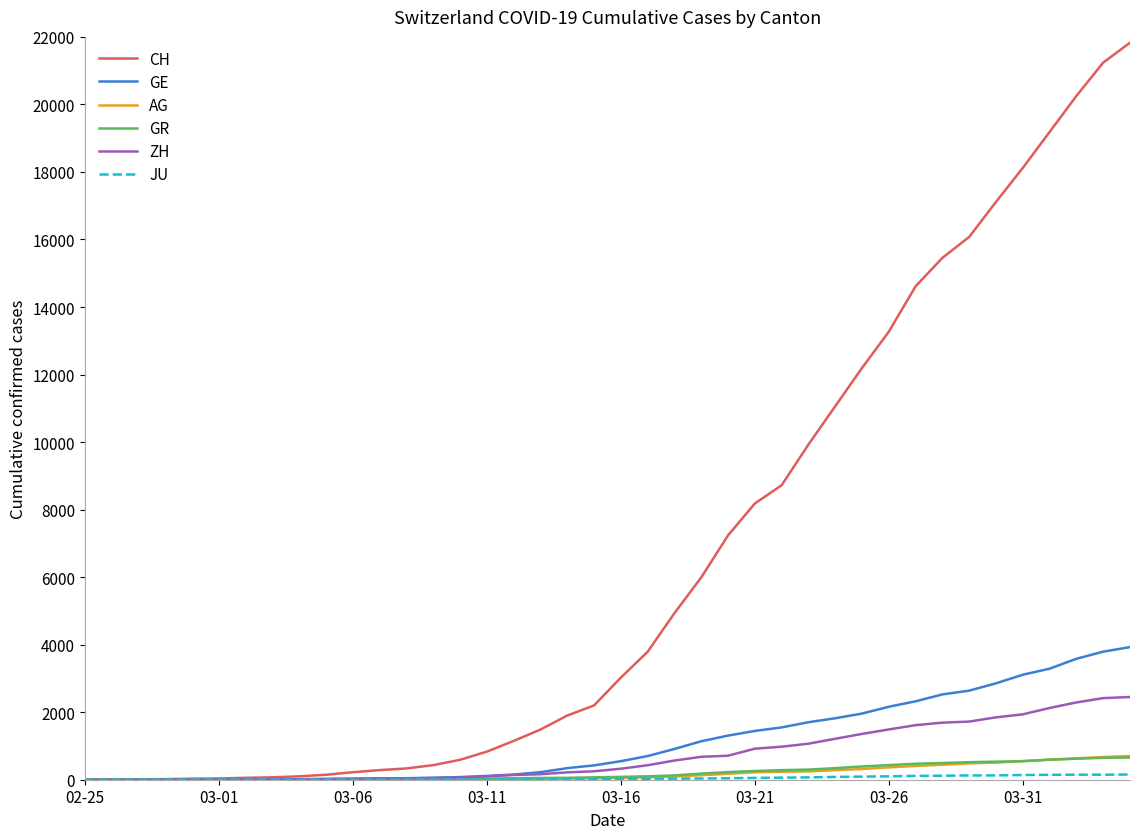

Which series has the largest range (max minus min)?

CH